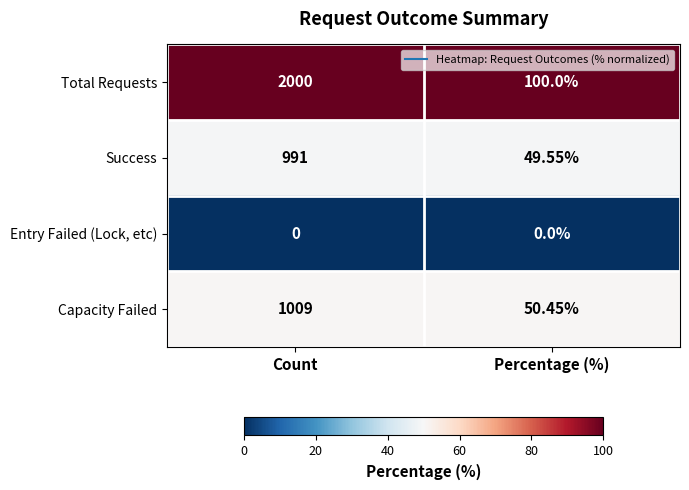

Rank the series by their maximum value, from highest to lowest.

Total Requests, Capacity Failed, Success, Entry Failed (Lock, etc)